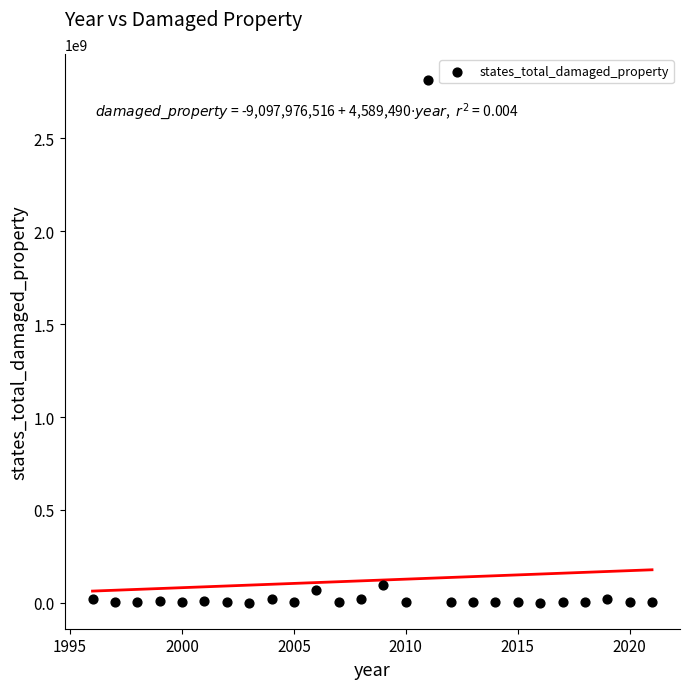

What is the range of Y values (max minus min)?

2813307550